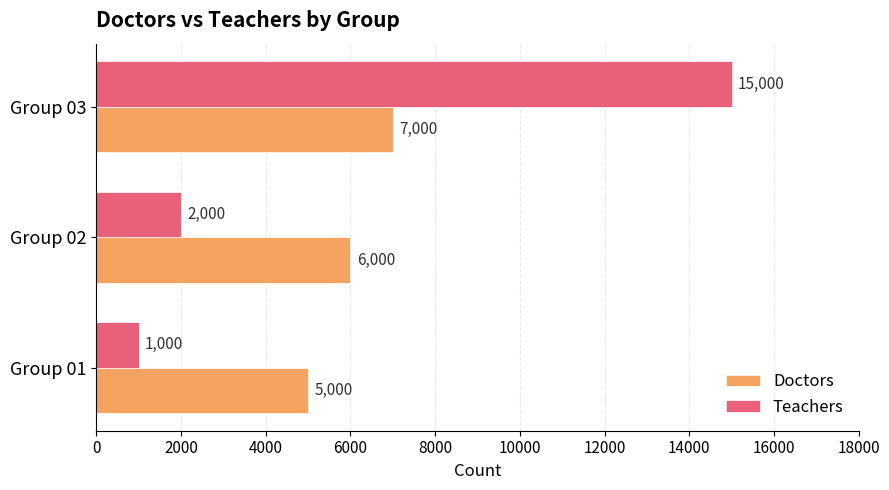

How many values in the Teachers series are below 2000?

1